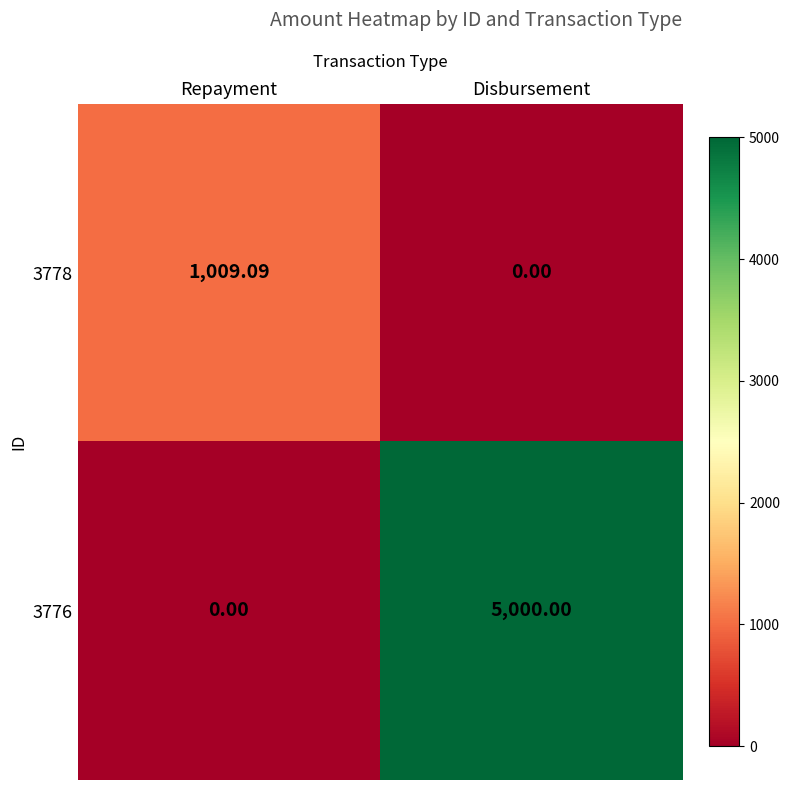

What is the difference between the highest and lowest values at Disbursement?

5000.0